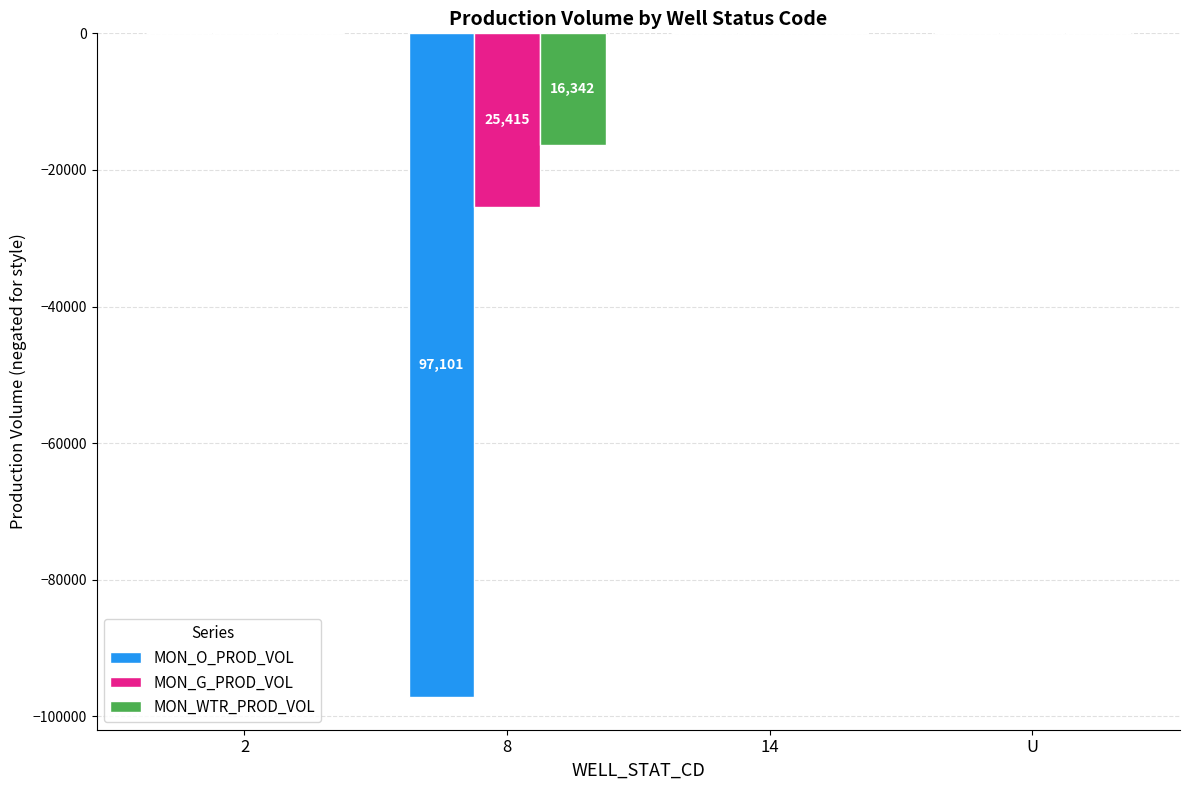

Reading right to left, transcribe all the data shown in this chart.

MON_O_PROD_VOL: U=0	14=0	8=-97101	2=0
MON_G_PROD_VOL: U=0	14=0	8=-25415	2=0
MON_WTR_PROD_VOL: U=0	14=0	8=-16342	2=0